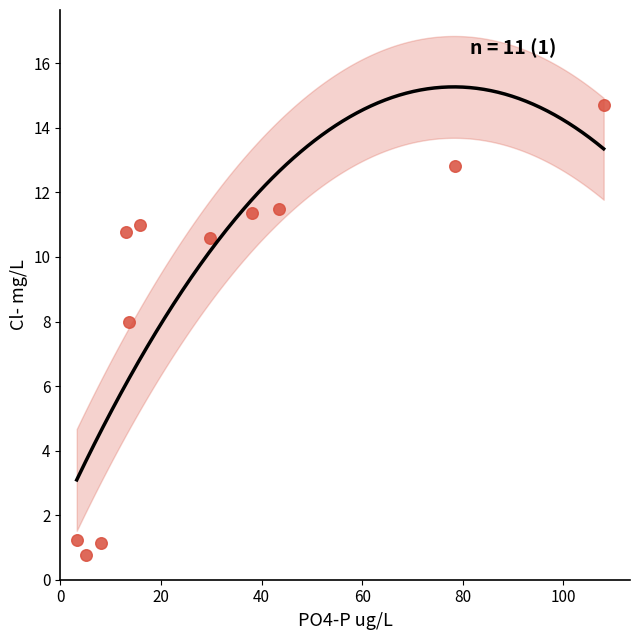

What is the range of X values (max minus min)?

104.7